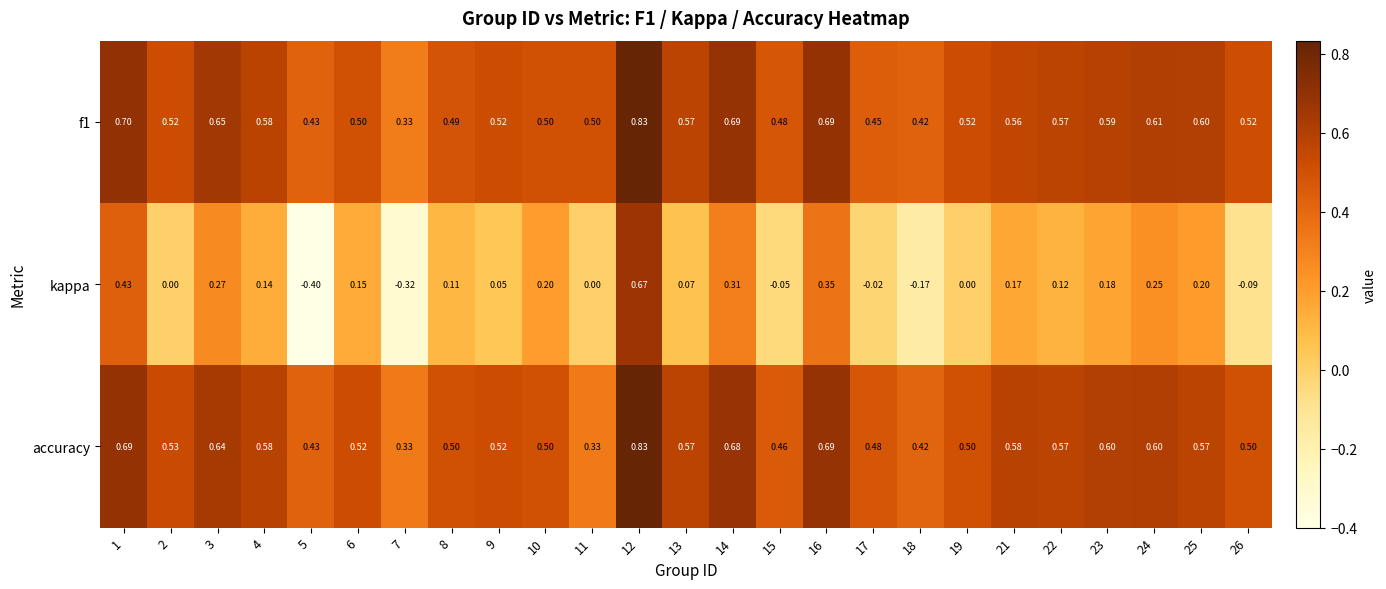

Is the value of kappa at 14 greater than the value of accuracy at 15?

No